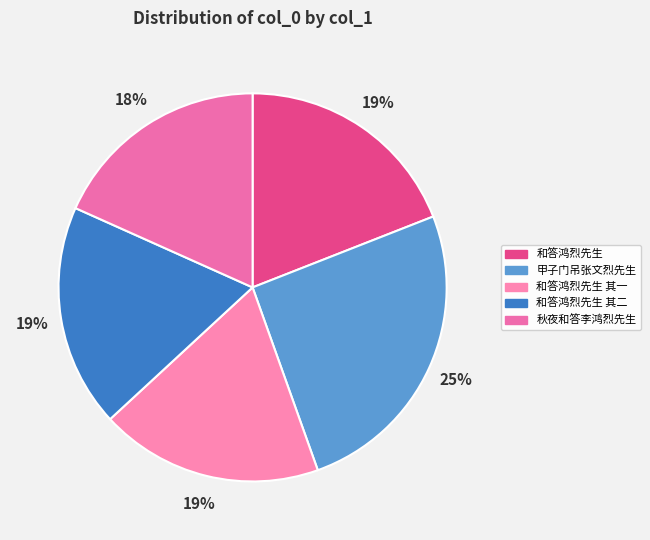

To the nearest percent, what portion does 和答鸿烈先生 其二 represent?

19%